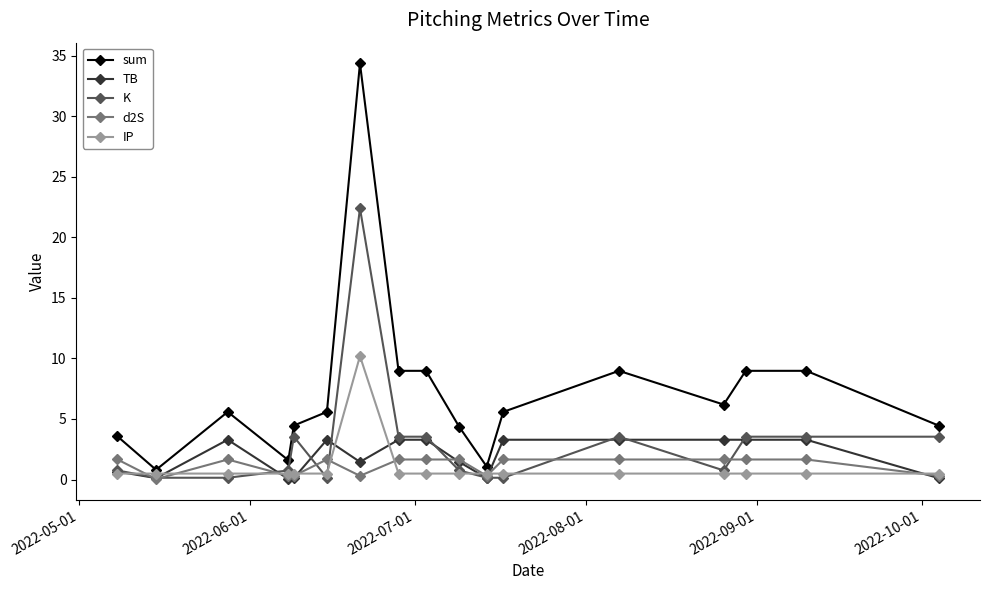

Which series has the largest total across all categories?

sum